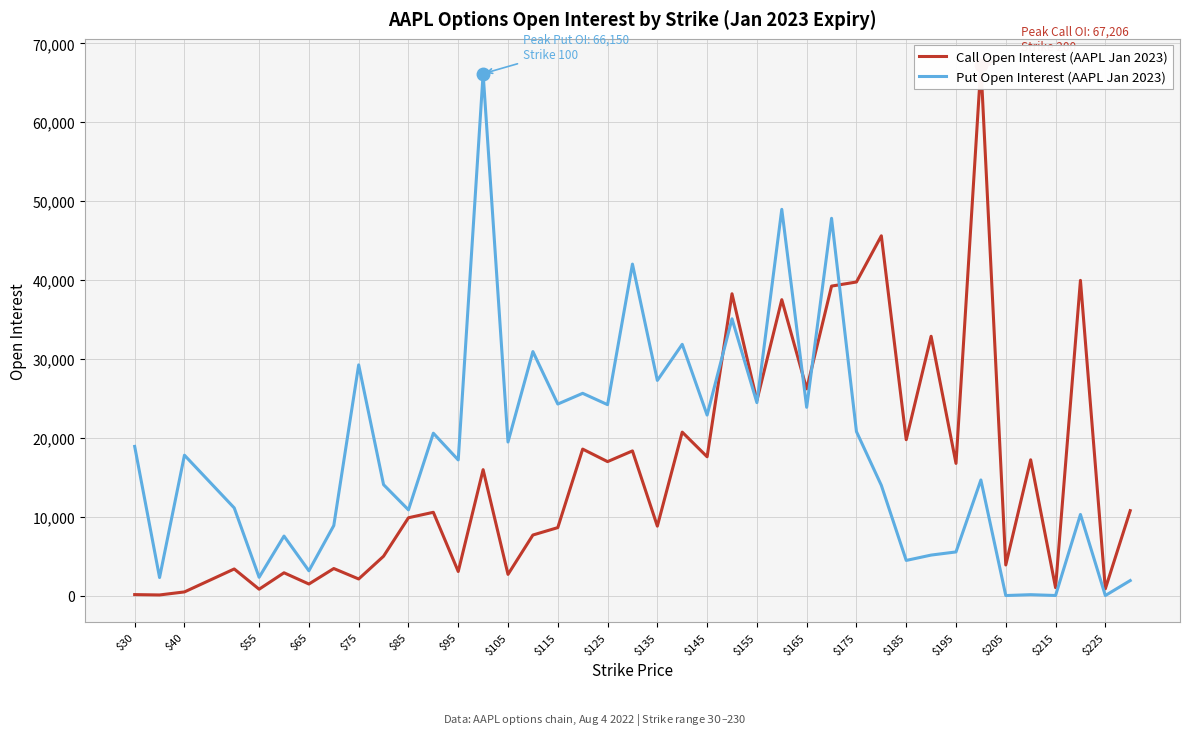

At how many categories does at least one series exceed 65816?

2